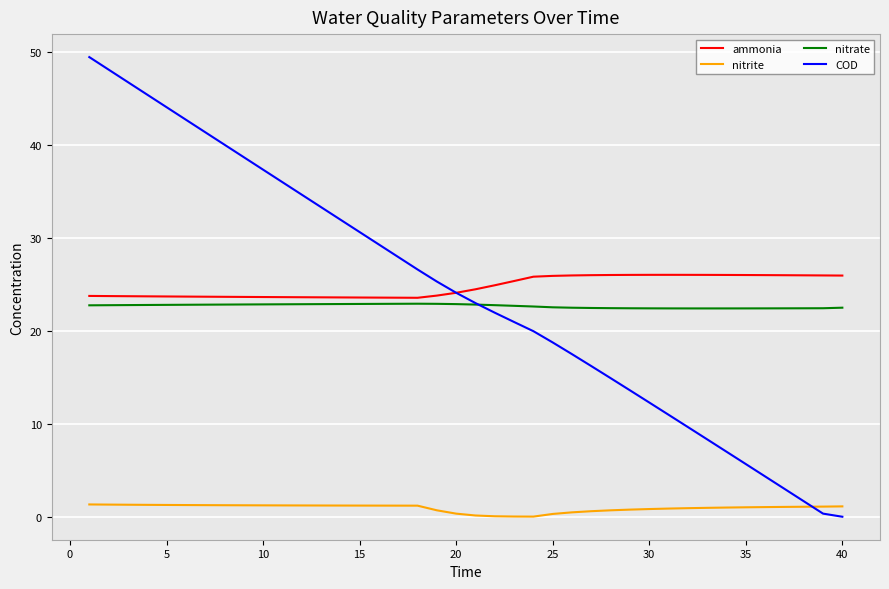

True or false: ammonia and nitrite intersect in this chart.

False